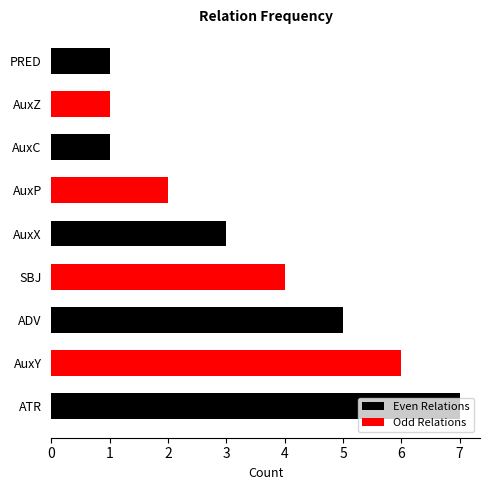

How many series are shown in this chart?

2